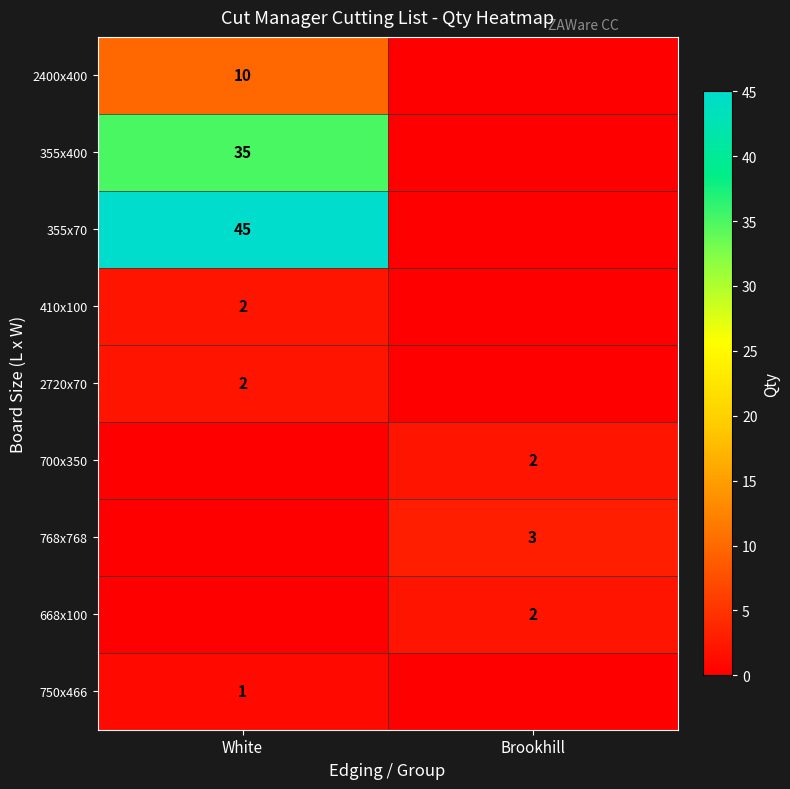

The value of 410x100 at White is 3. True or false?

False